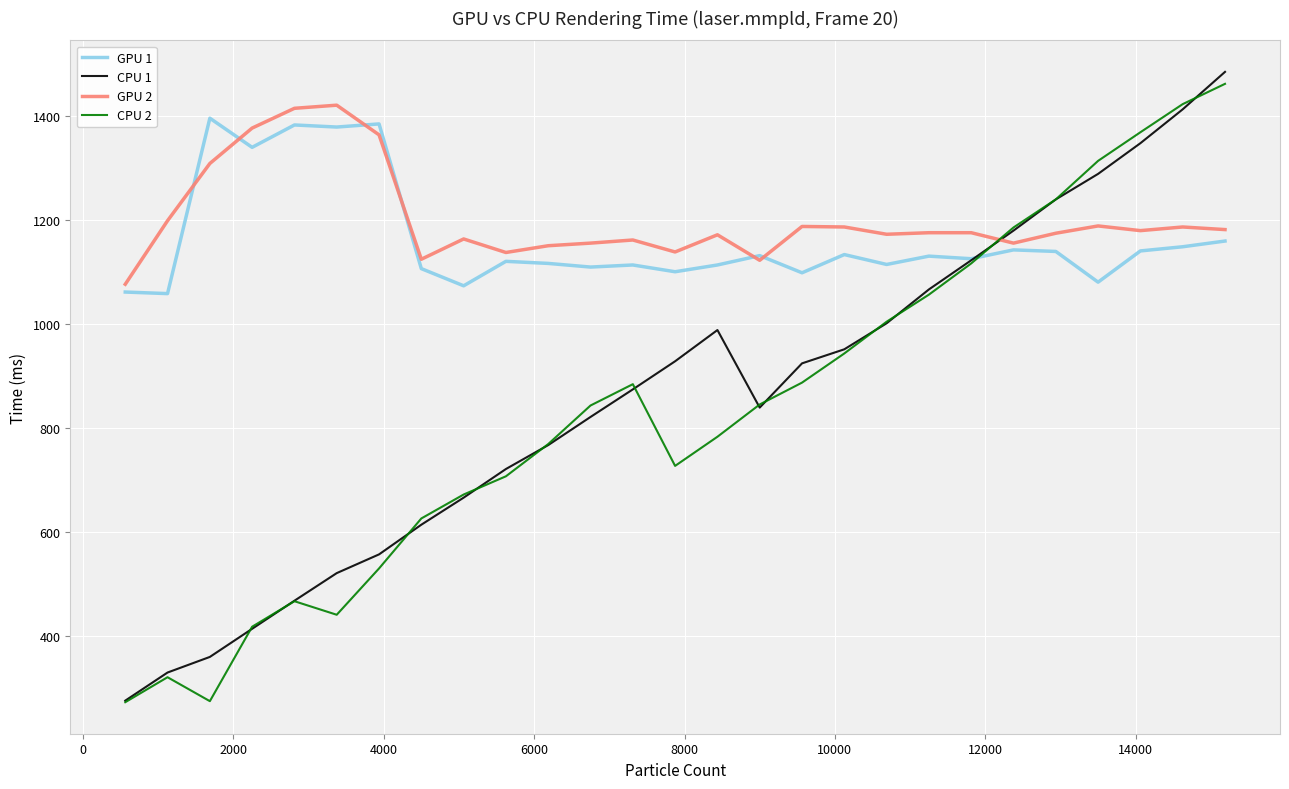

What is the greatest value displayed?

1484